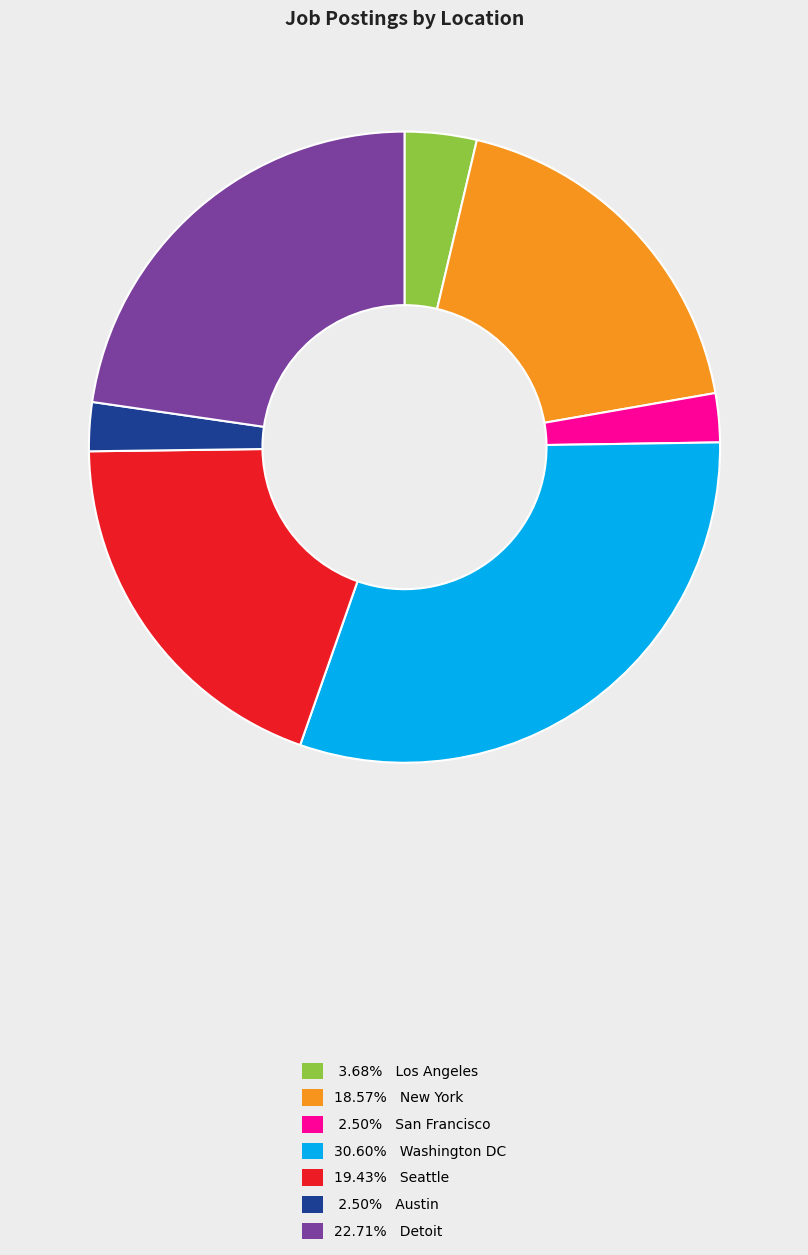

Is there a majority slice in this chart?

No